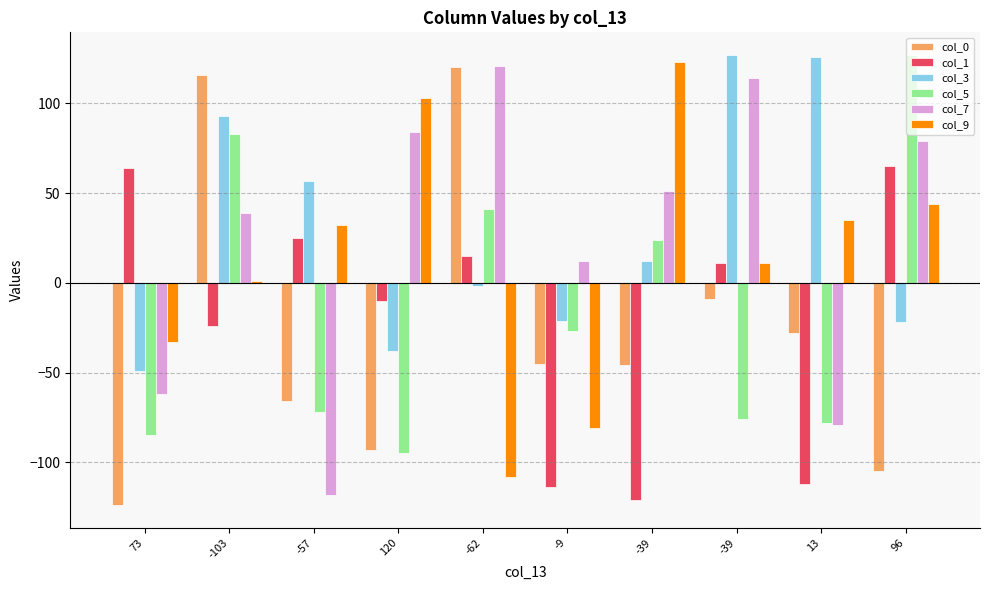

How many bars are there in total?

60